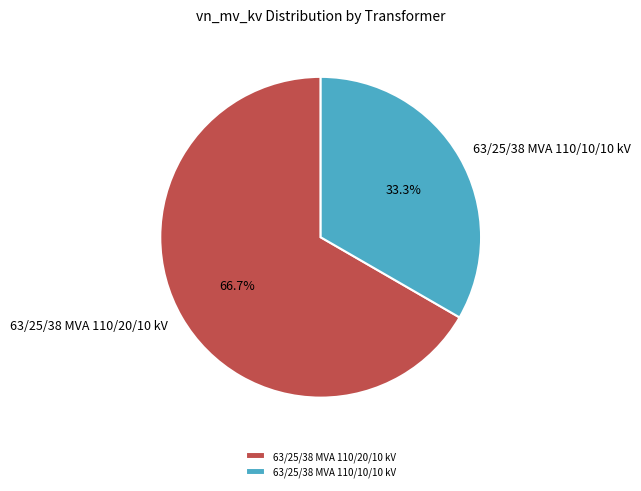

Count the number of slices in the pie.

2